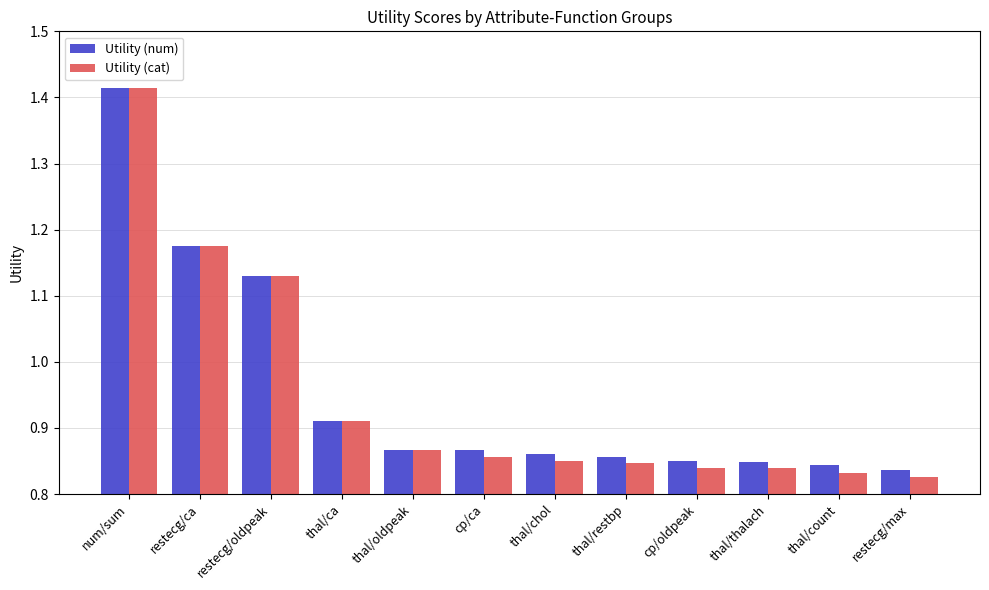

Which series has the largest range (max minus min)?

Utility (cat)